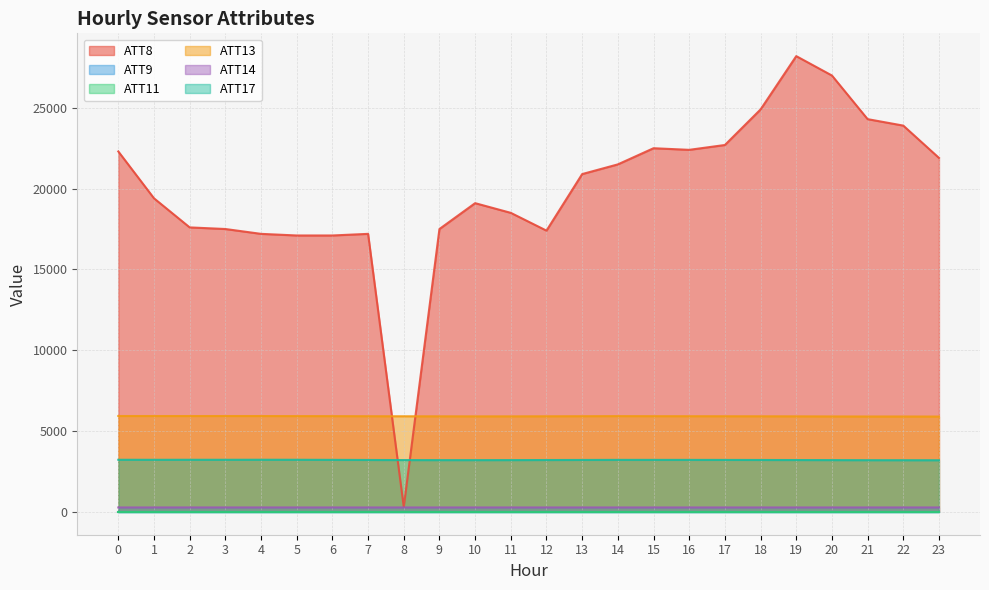

How many data points in ATT17 are above 3206?

12